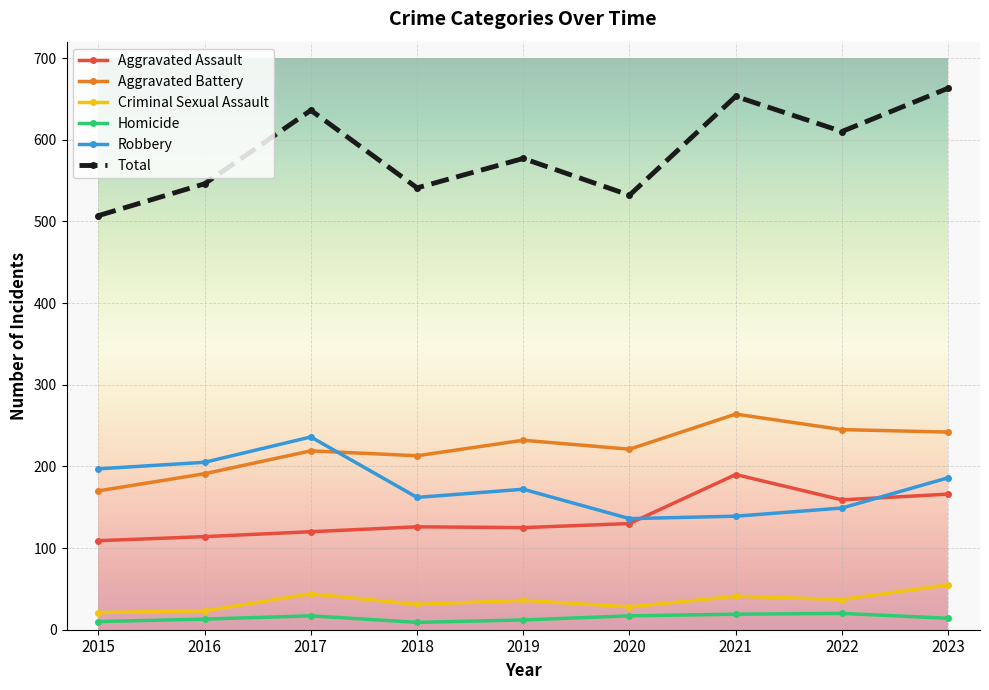

At how many categories does at least one series exceed 415?

9